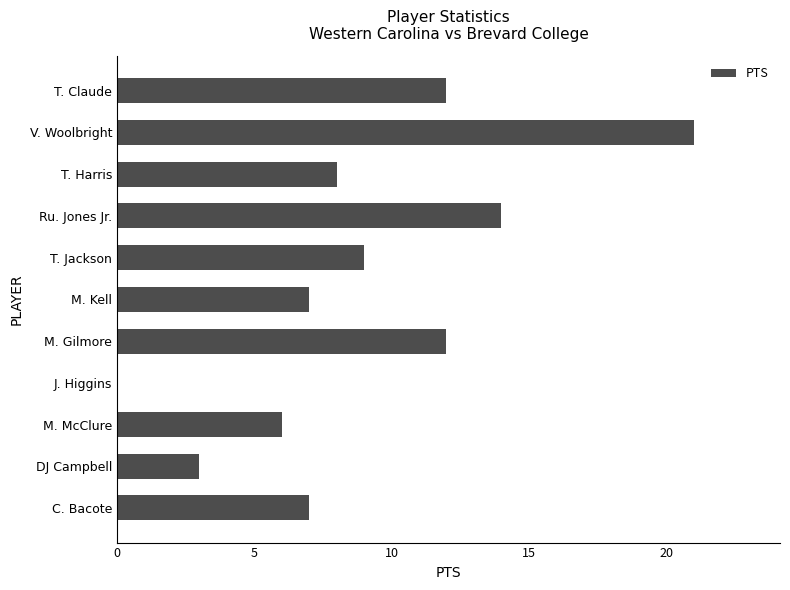

What is the sum of all values?

99